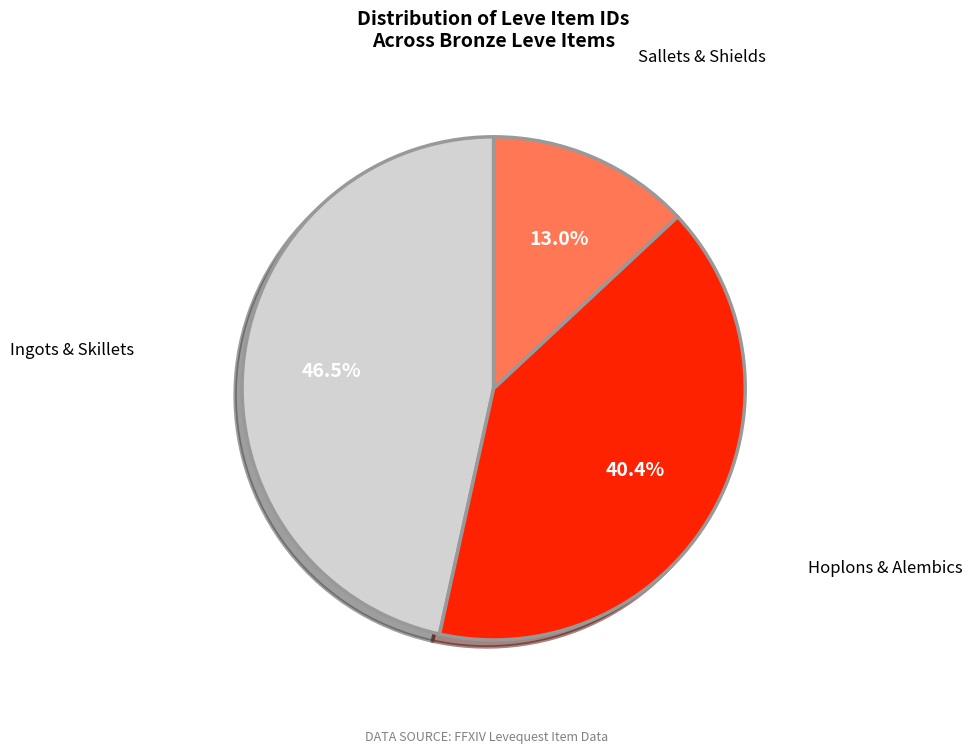

Is the sum of Ingots & Skillets and Hoplons & Alembics greater than half?

Yes